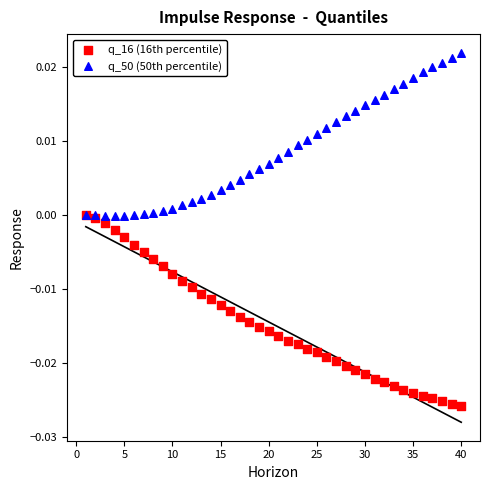

What are all the series names shown in the legend?

q_16 (16th percentile), q_50 (50th percentile)